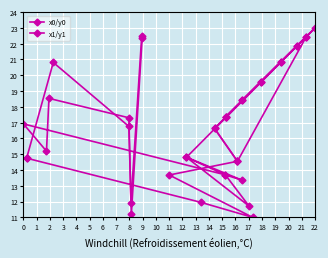

Where is the first local minimum for x1/y1?

1